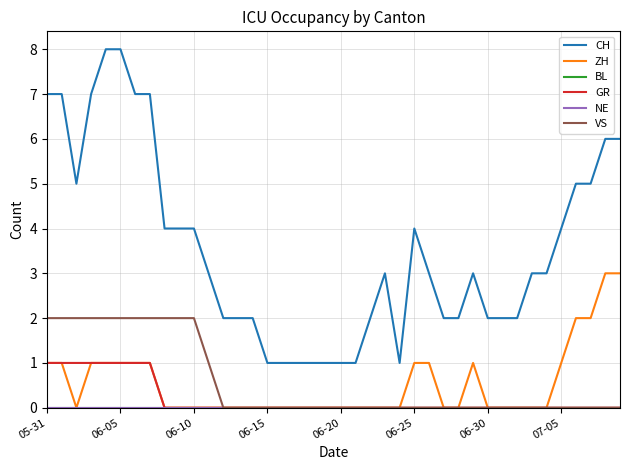

List the series in order of their peak value, lowest first.

BL, NE, GR, VS, ZH, CH